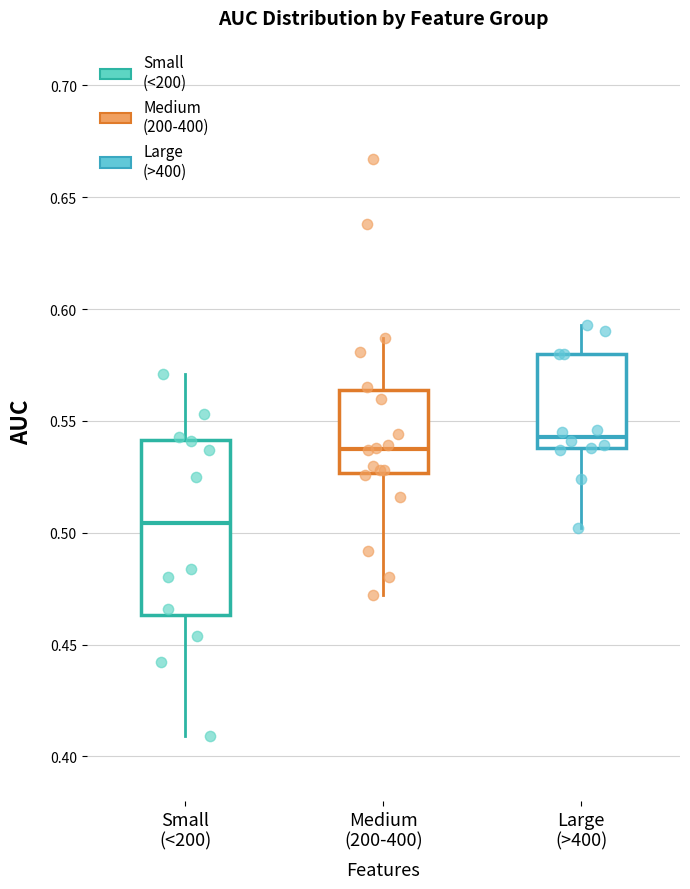

Comparing the boxes themselves (not the whiskers), which one is the tallest?

Small (<200)